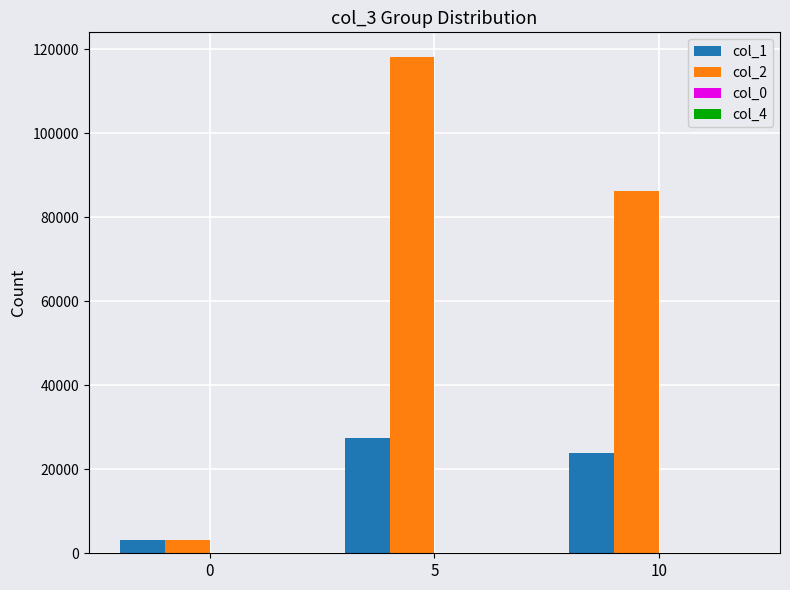

Is it true that col_1 equals 27558 at 5?

True